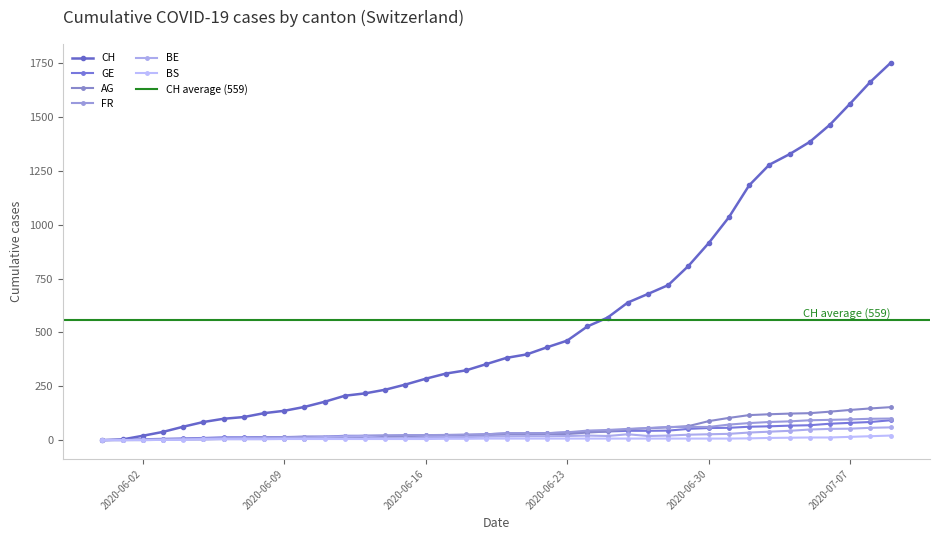

At 5, list the series in order from smallest to largest.

BS, BE, GE, FR, AG, CH